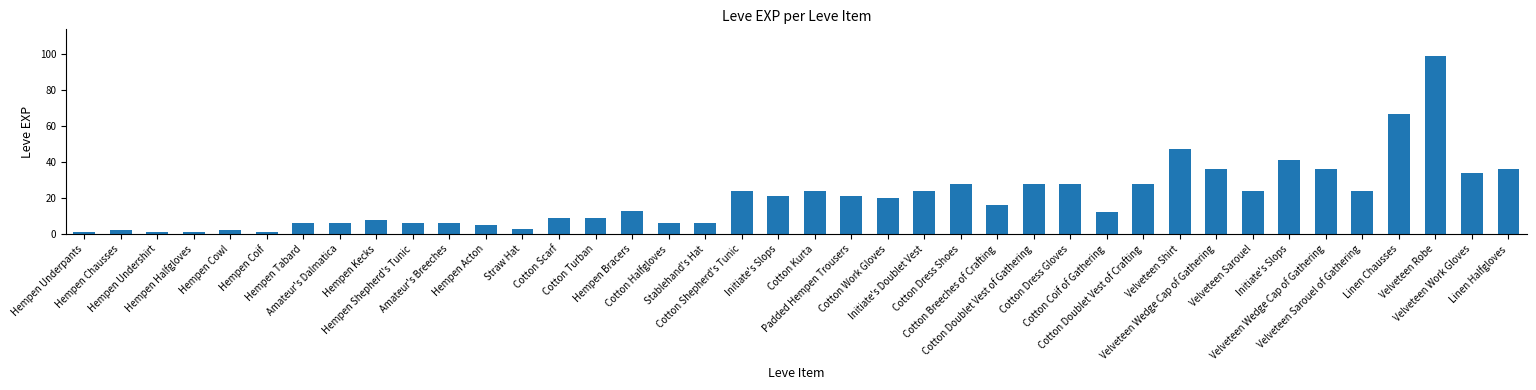

What is the smallest value displayed?

1